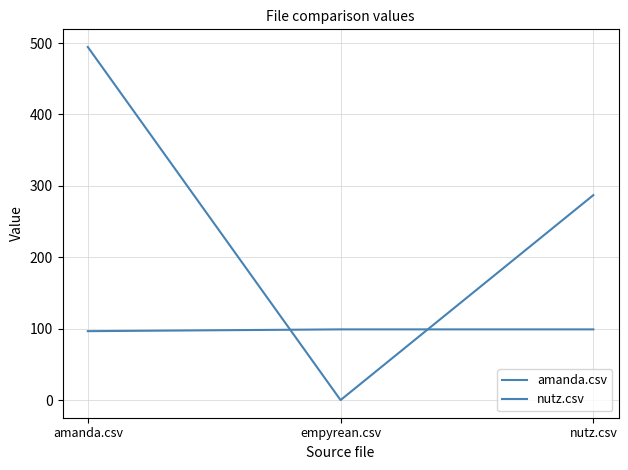

How many values in nutz.csv are above zero?

2